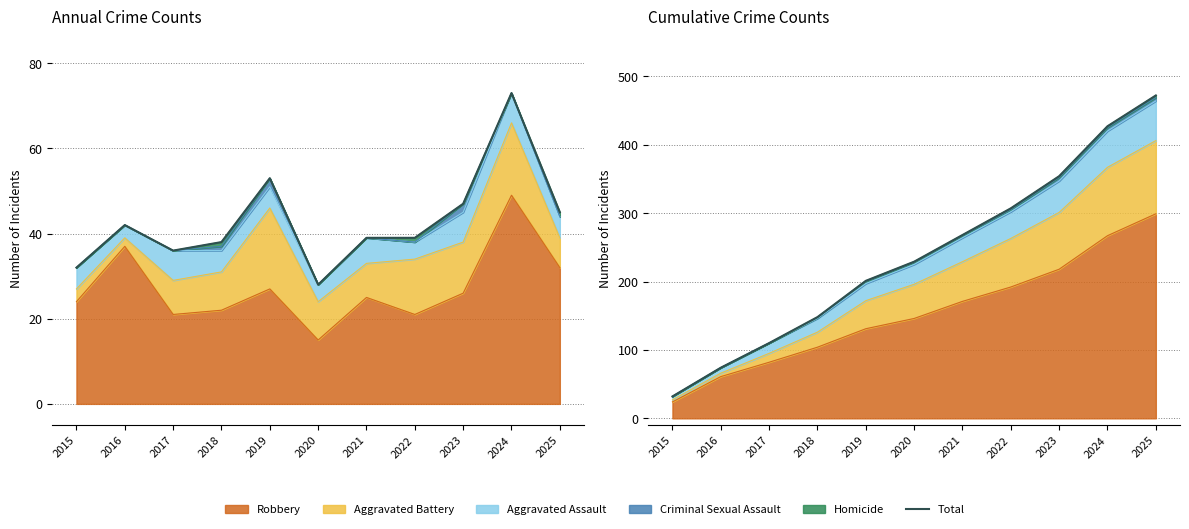

The chart shows a value of 299 at 2020. True or false?

False